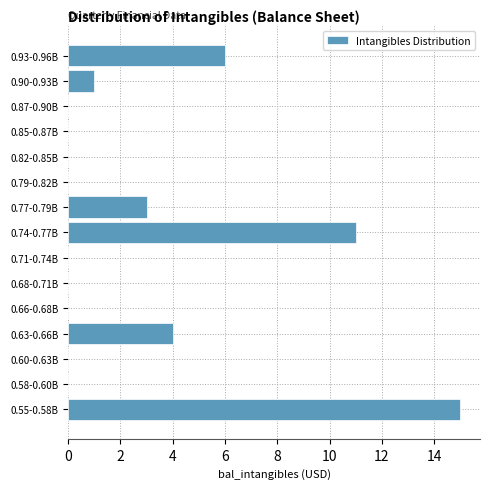

Reading top to bottom, extract all data points from this chart.

0.93-0.96B=6	0.90-0.93B=1	0.87-0.90B=0	0.85-0.87B=0	0.82-0.85B=0	0.79-0.82B=0	0.77-0.79B=3	0.74-0.77B=11	0.71-0.74B=0	0.68-0.71B=0	0.66-0.68B=0	0.63-0.66B=4	0.60-0.63B=0	0.58-0.60B=0	0.55-0.58B=15